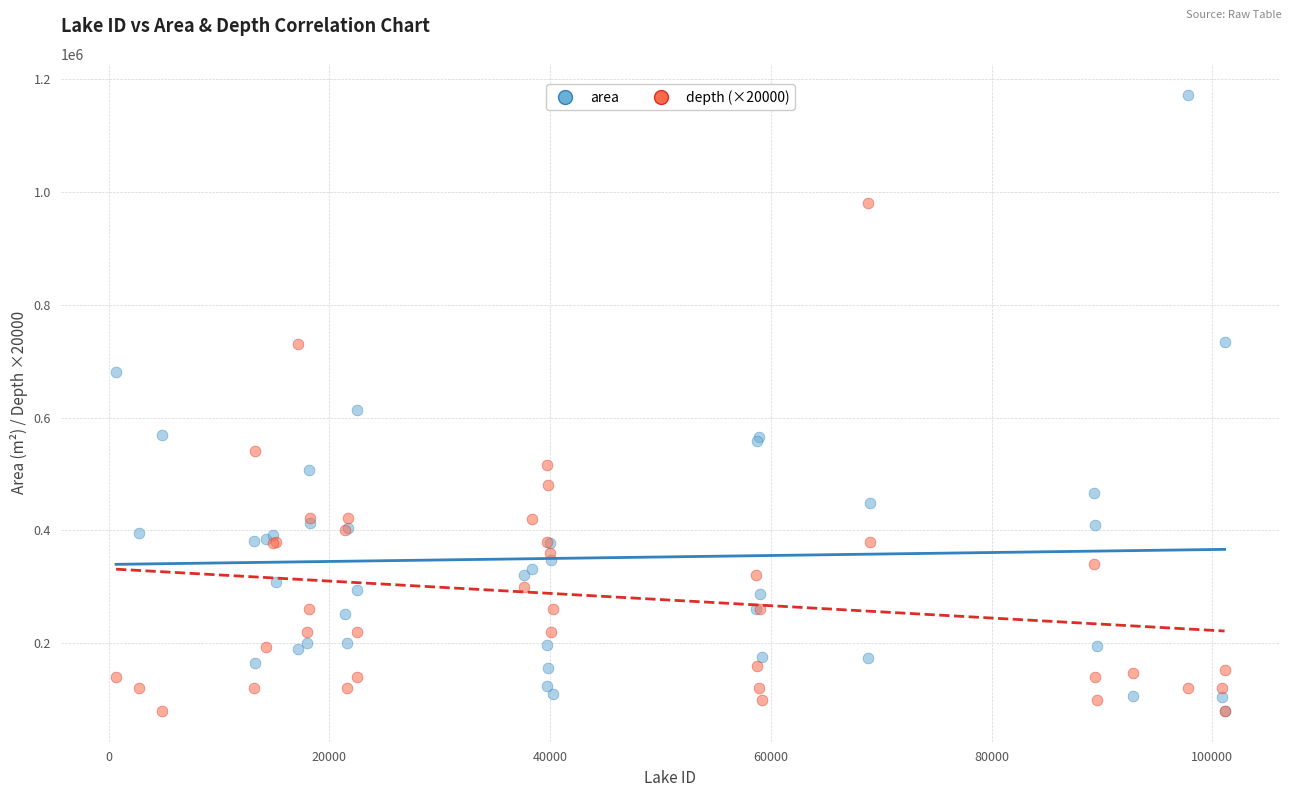

In the area series, what Y value is closest to 626300?

613975.0